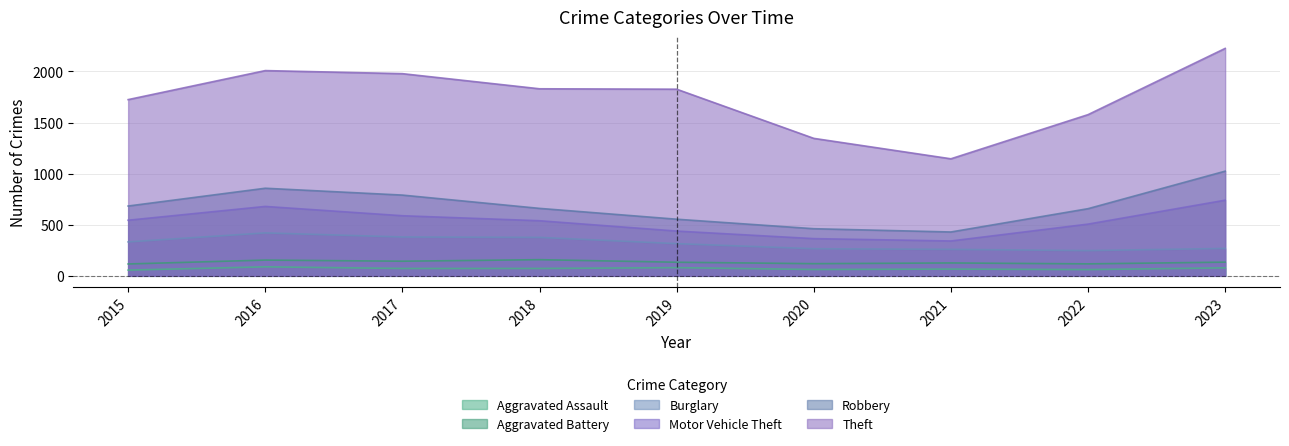

At which label does Aggravated Assault first exceed 72?

2016